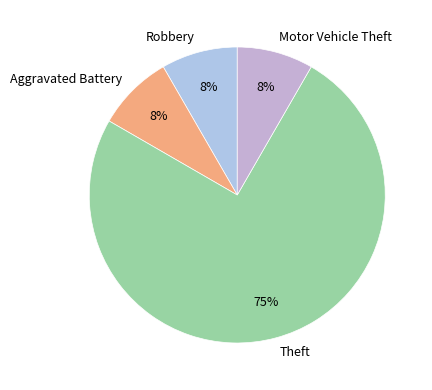

Which category has the biggest portion of the pie?

Theft